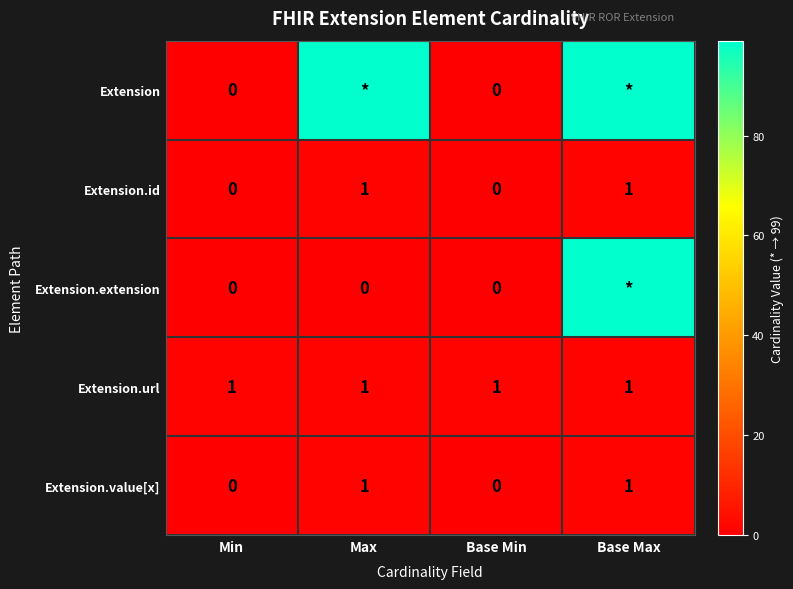

What is the greatest value displayed?

99